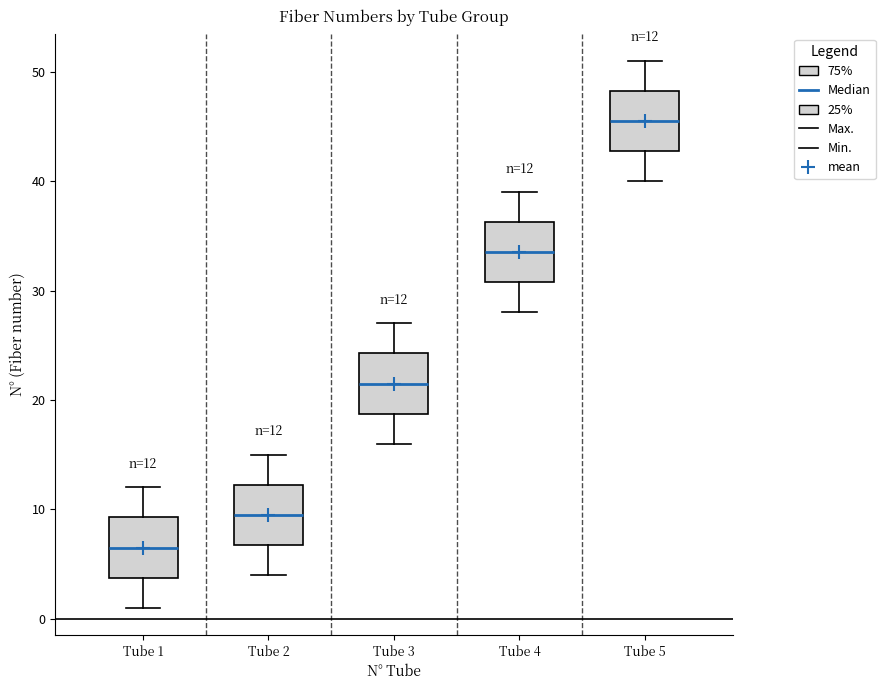

Which box's median line is the lowest?

Tube 1